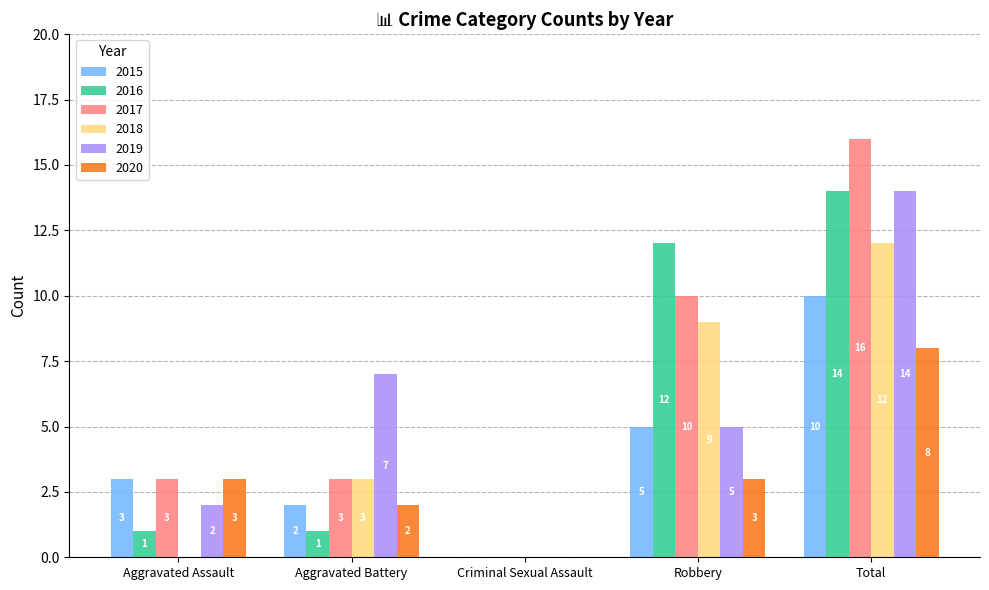

Is the value of 2019 at Aggravated Battery greater than the value of 2018 at Aggravated Battery?

Yes